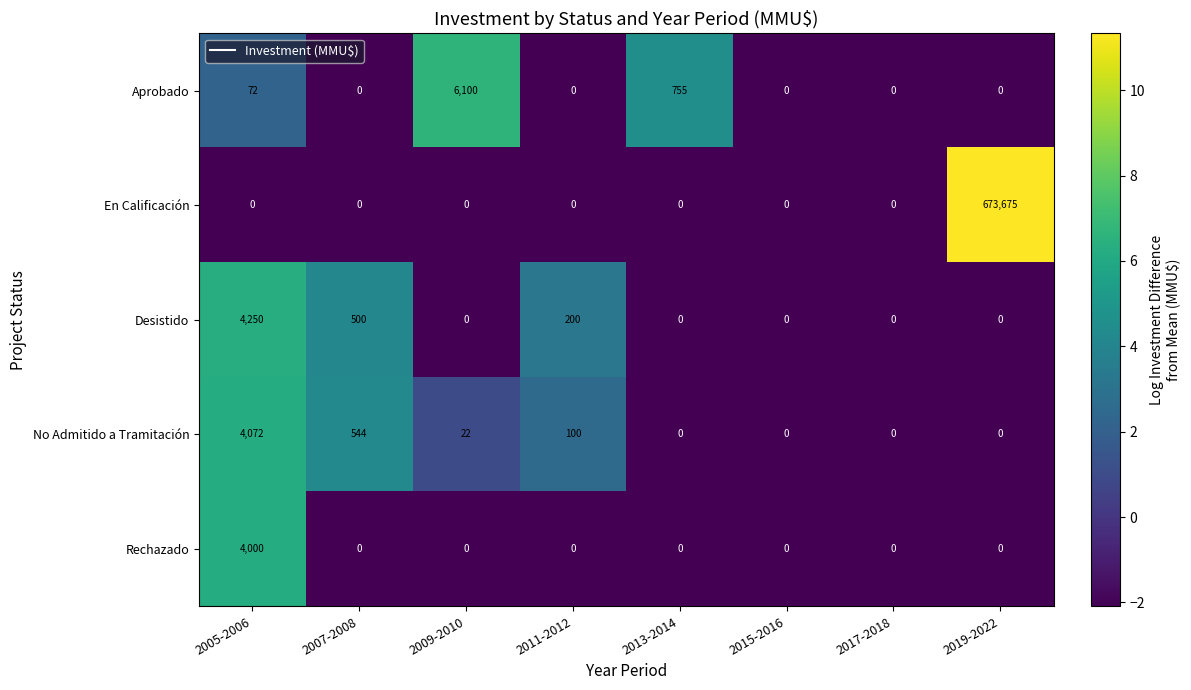

The En Calificación series shows -244617 at 2017-2018. True or false?

False